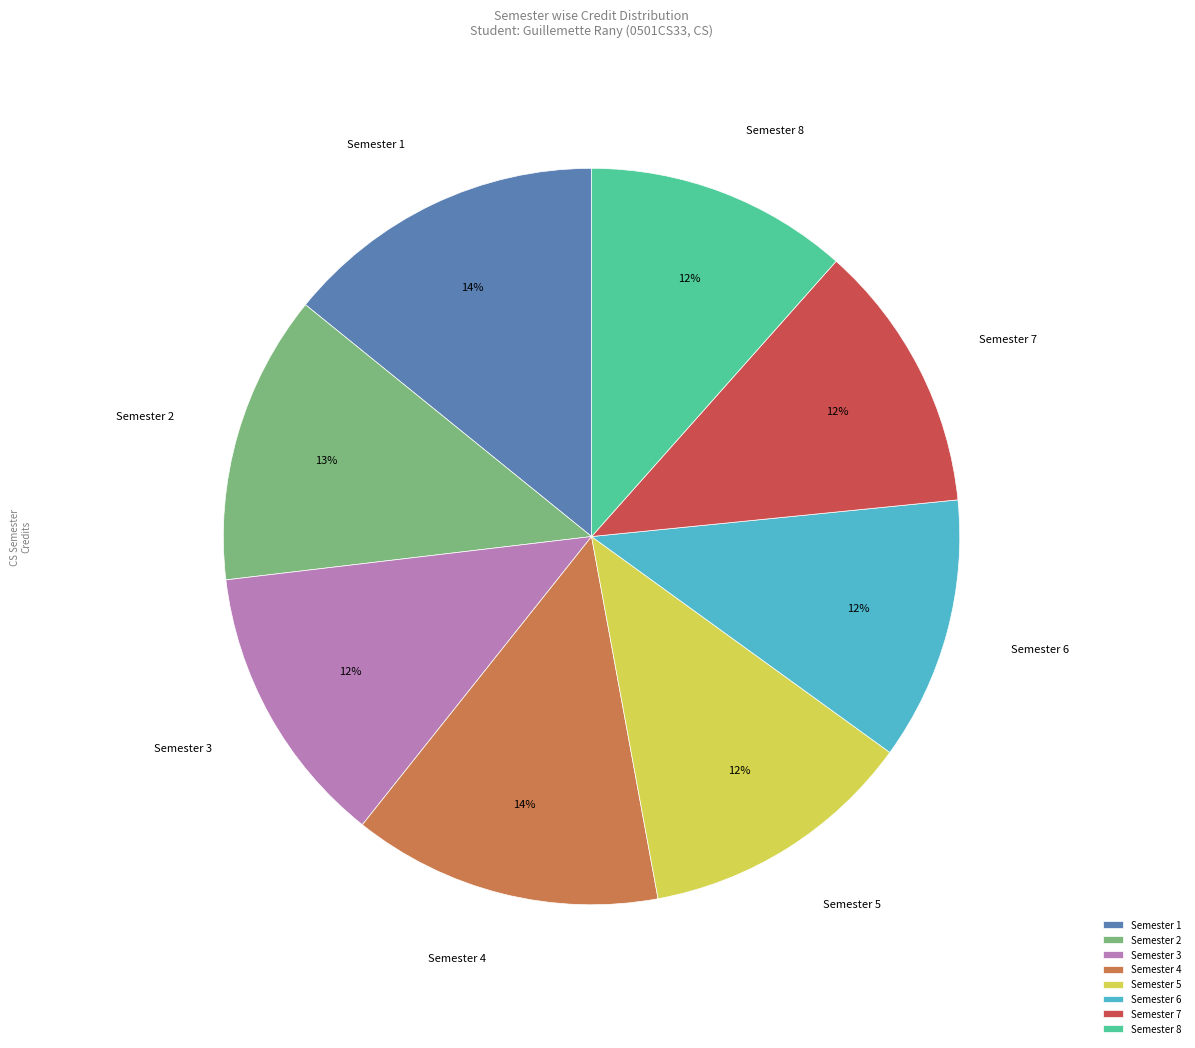

Do Semester 3 and Semester 2 together represent more than half of the pie?

No